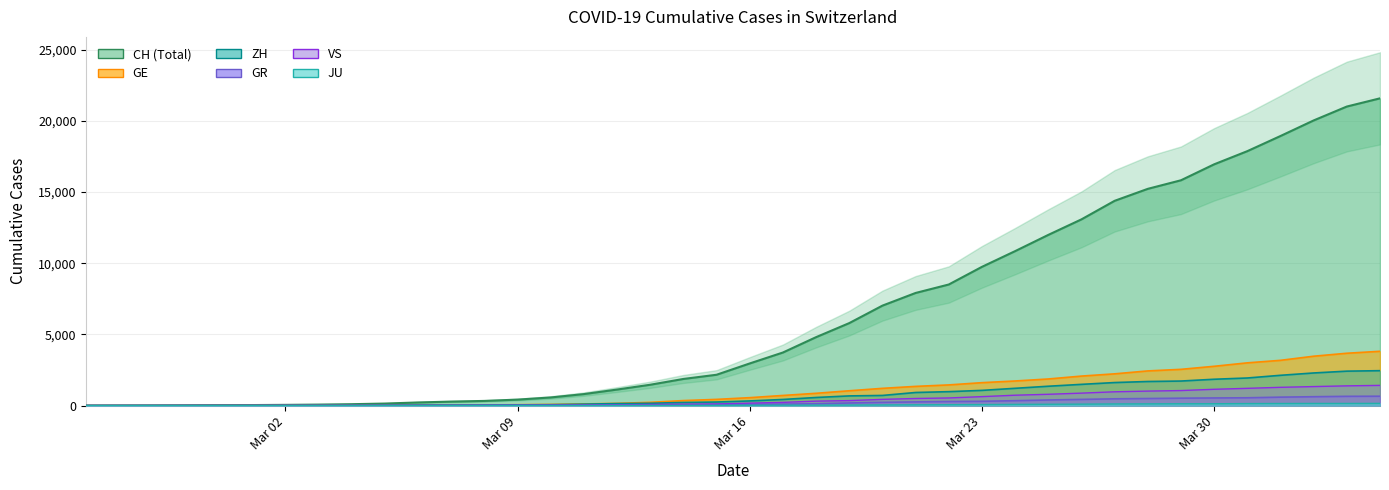

List the series in order of their peak value, lowest first.

JU, GR, VS, ZH, GE, CH